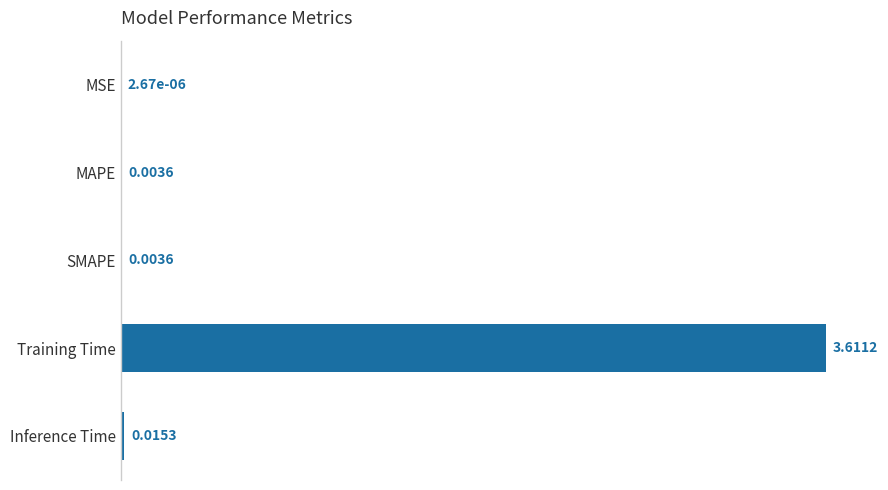

Between Inference Time and MAPE, which is larger?

Inference Time